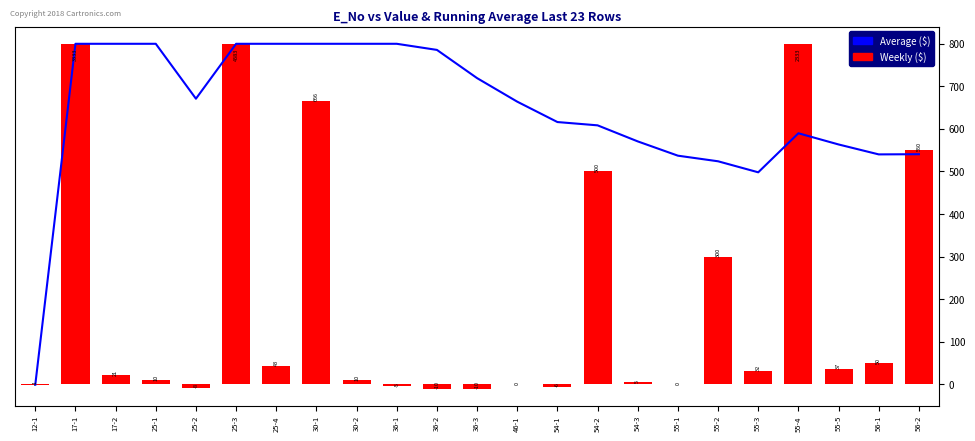

Reading right to left, what are all the values shown in this chart?

Average ($): 540.6	540.1	563.5	589.8	498.1	523.9	537.1	570.7	608.4	616.1	664.0	719.3	785.6	800.0	800.0	800.0	800.0	800.0	671.0	800.0	800.0	800.0	-1.0
Weekly ($): 550.0	50.0	37.0	800.0	32.0	300.0	0.0	5.0	500.0	-6.0	0.0	-10.0	-10.0	-5.0	10.0	666.0	43.0	800.0	-8.0	10.0	21.0	800.0	-1.0